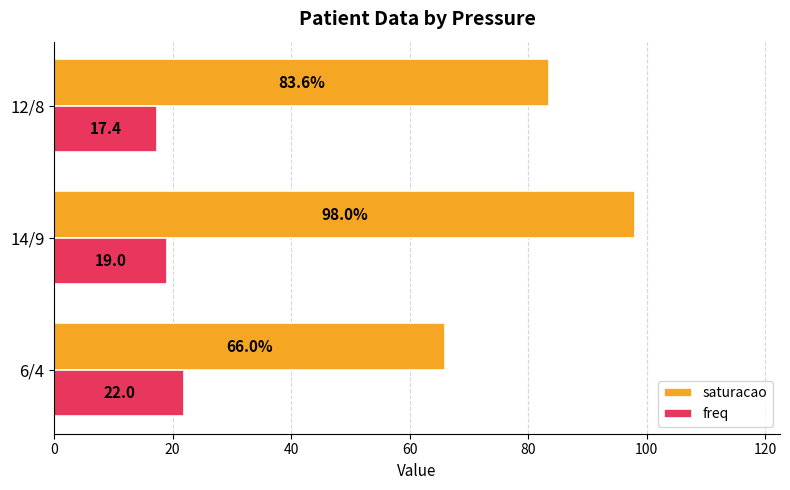

Which series changed the most between 6/4 and 14/9?

saturacao